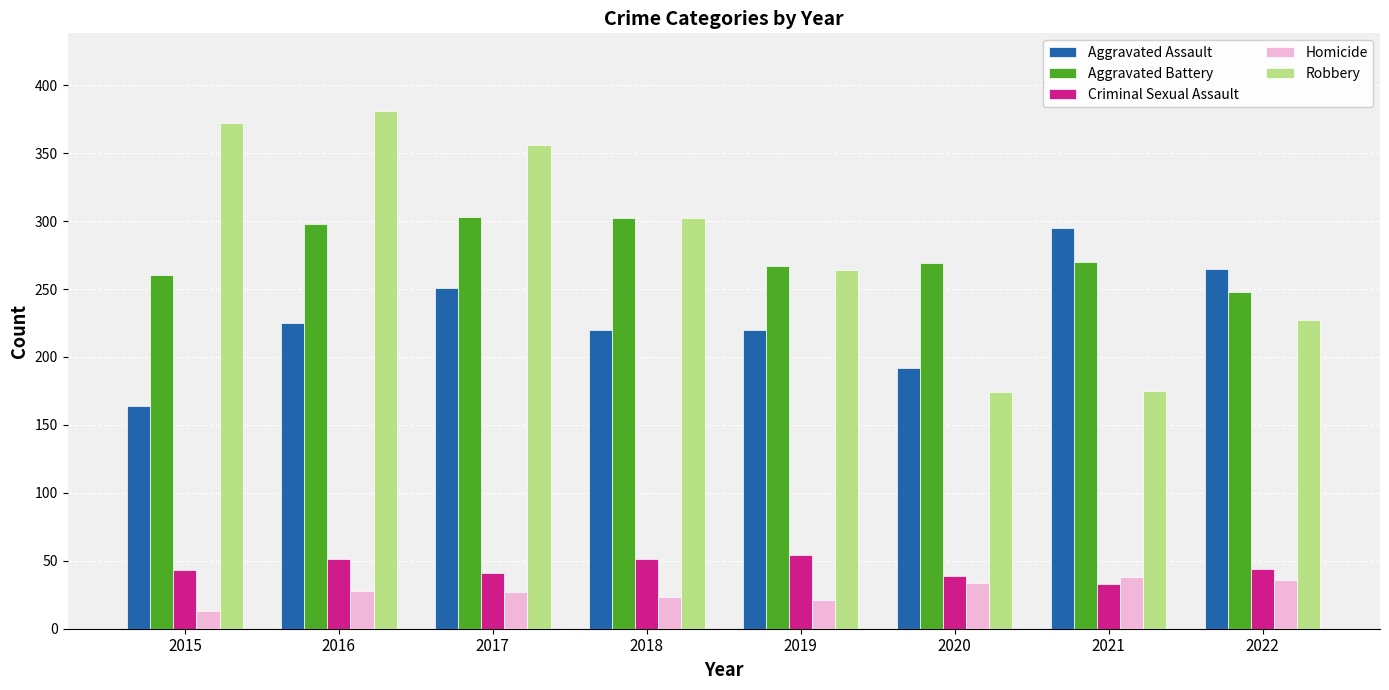

What is the maximum value for Aggravated Battery?

303